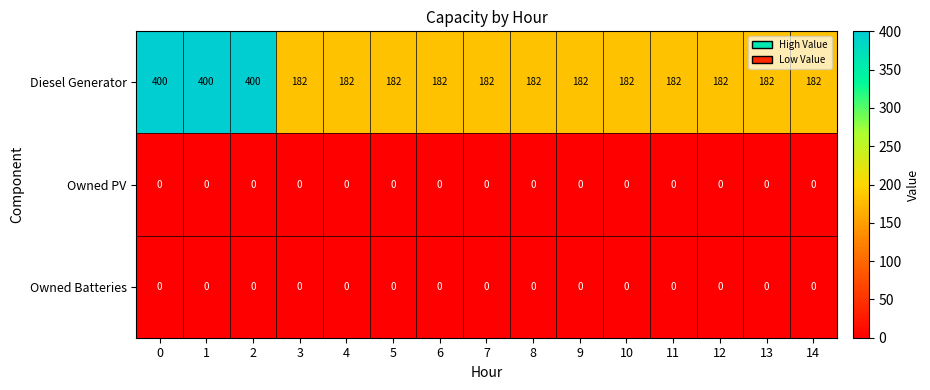

Is it true that Diesel Generator equals 182 at 10?

True